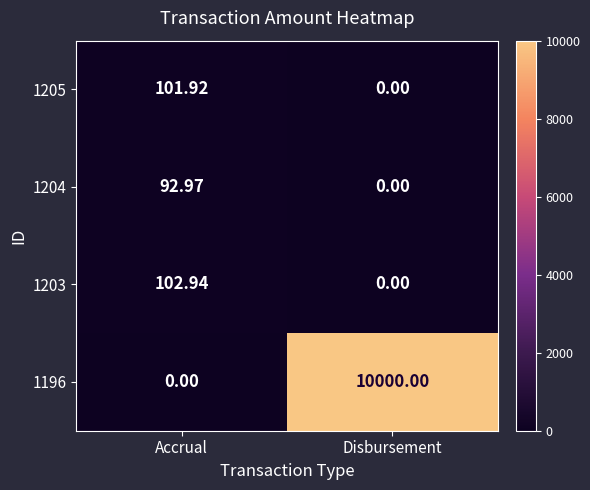

Is the value of 1203 at Accrual greater than the value of 1205 at Disbursement?

Yes